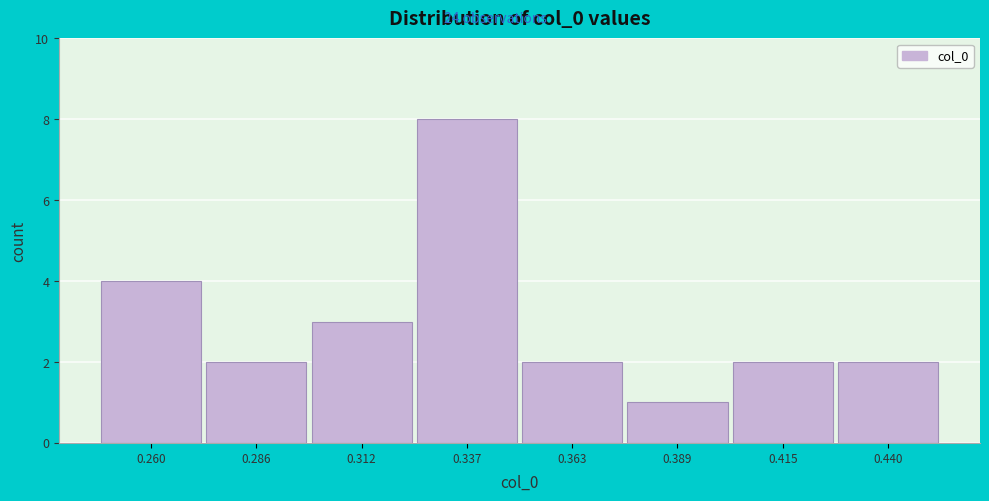

Reading left to right, list every bar in this chart as the range it spans on the x-axis followed by its height. Neither the bar edges nor the heights are printed on the chart, so give them approximately, as read against the axes.

0.245 to 0.275: 4
0.275 to 0.300: 2
0.300 to 0.325: 3
0.325 to 0.350: 8
0.350 to 0.375: 2
0.375 to 0.400: 1
0.400 to 0.425: 2
0.425 to 0.455: 2